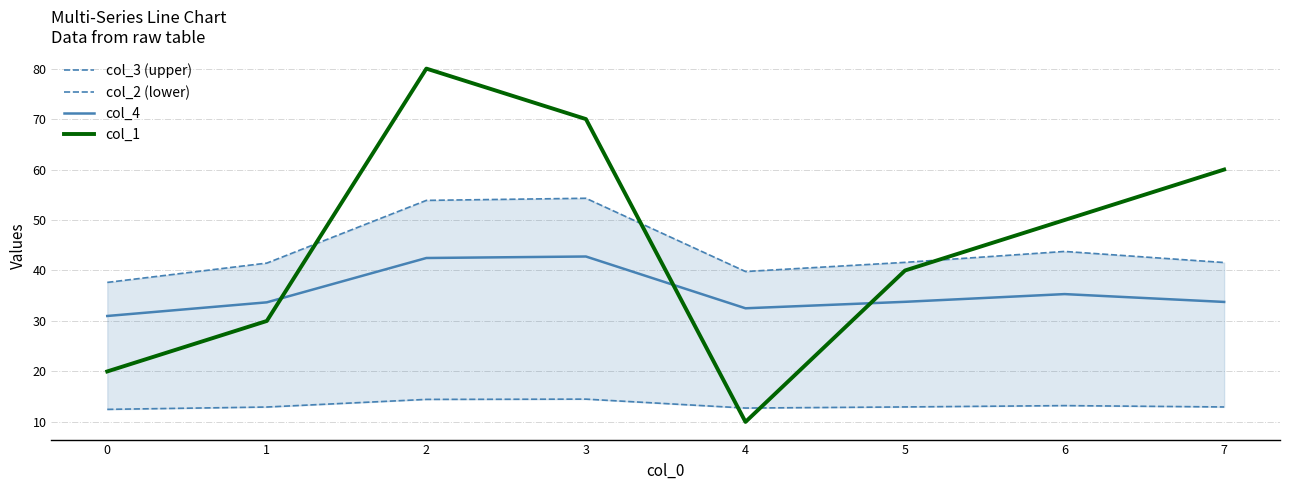

What is the value of the col_1 point at the 6th from the left?

40.0